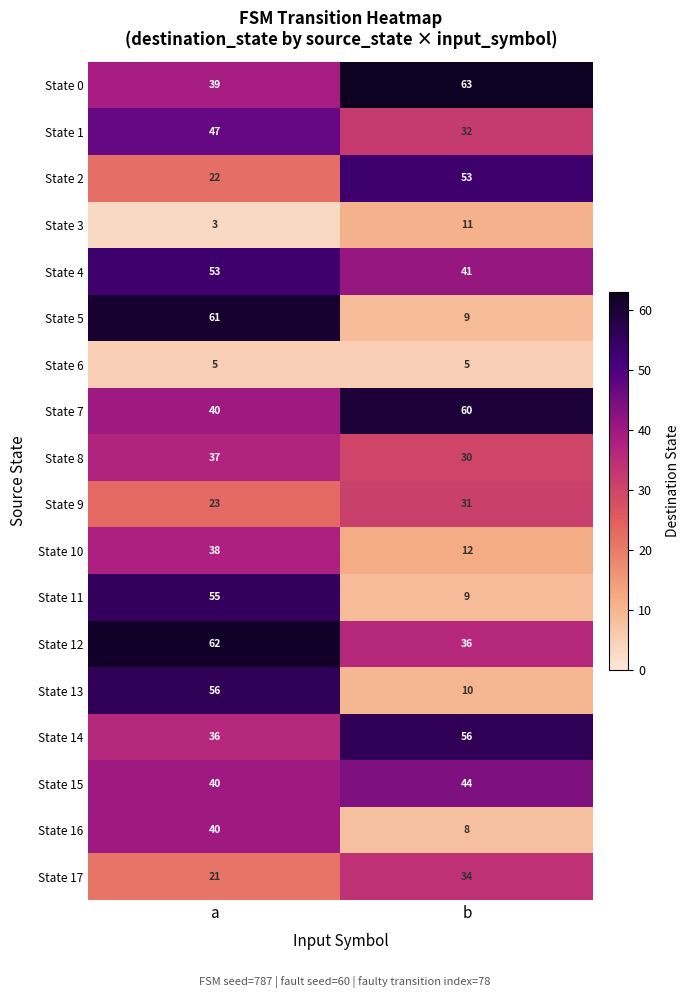

What is the difference between the maximum and minimum values in the State 16 series?

32